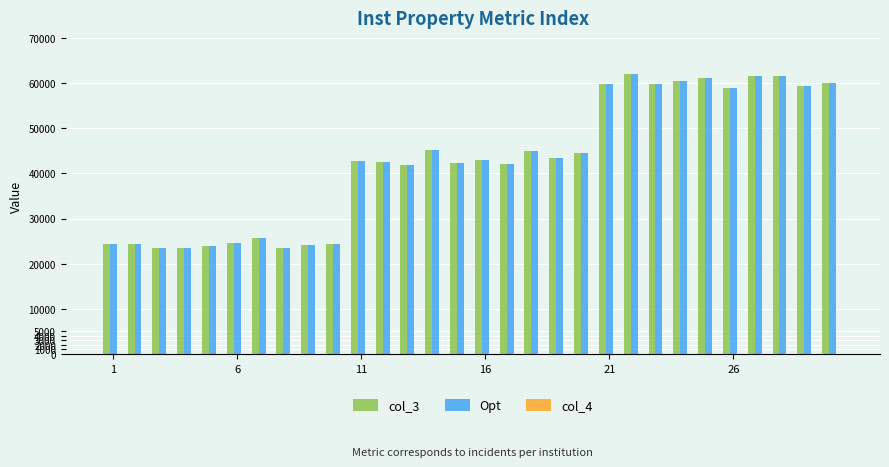

What is the maximum value shown in the chart?

62081